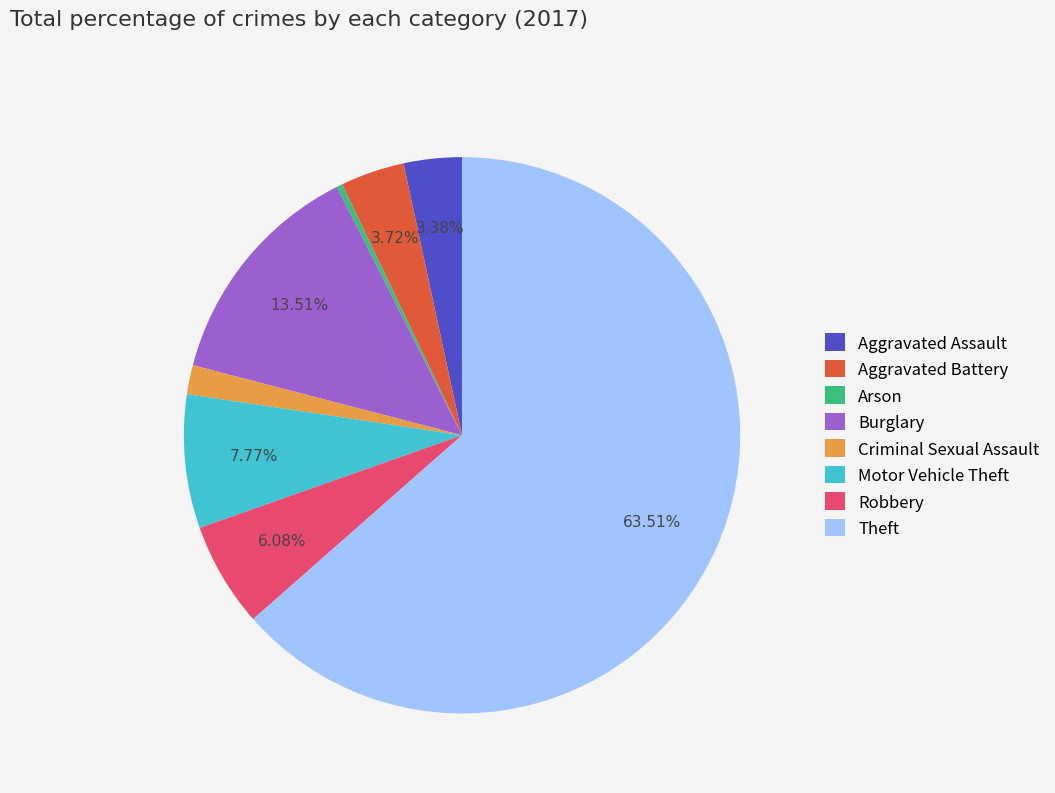

To the nearest percent, what is the average slice percentage?

12%